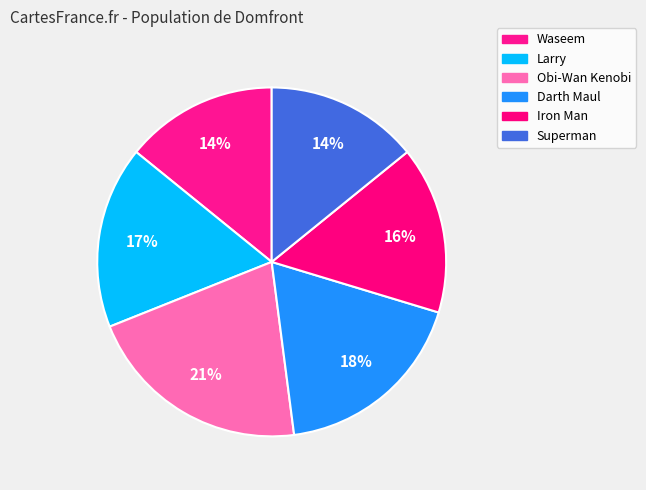

What is the total percentage of Larry and Iron Man?

32.4%